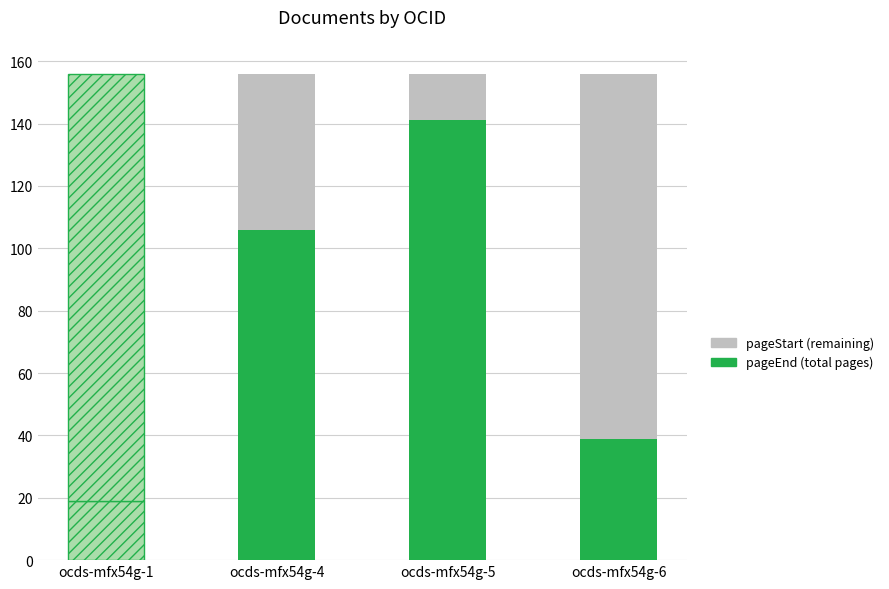

What is the value of the pageStart (remaining) bar at the 2nd from the left?

50